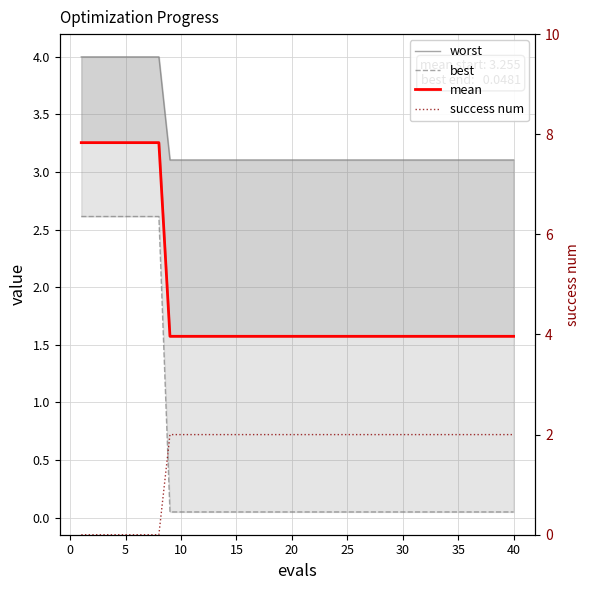

True or false: success num and worst cross at least once.

False